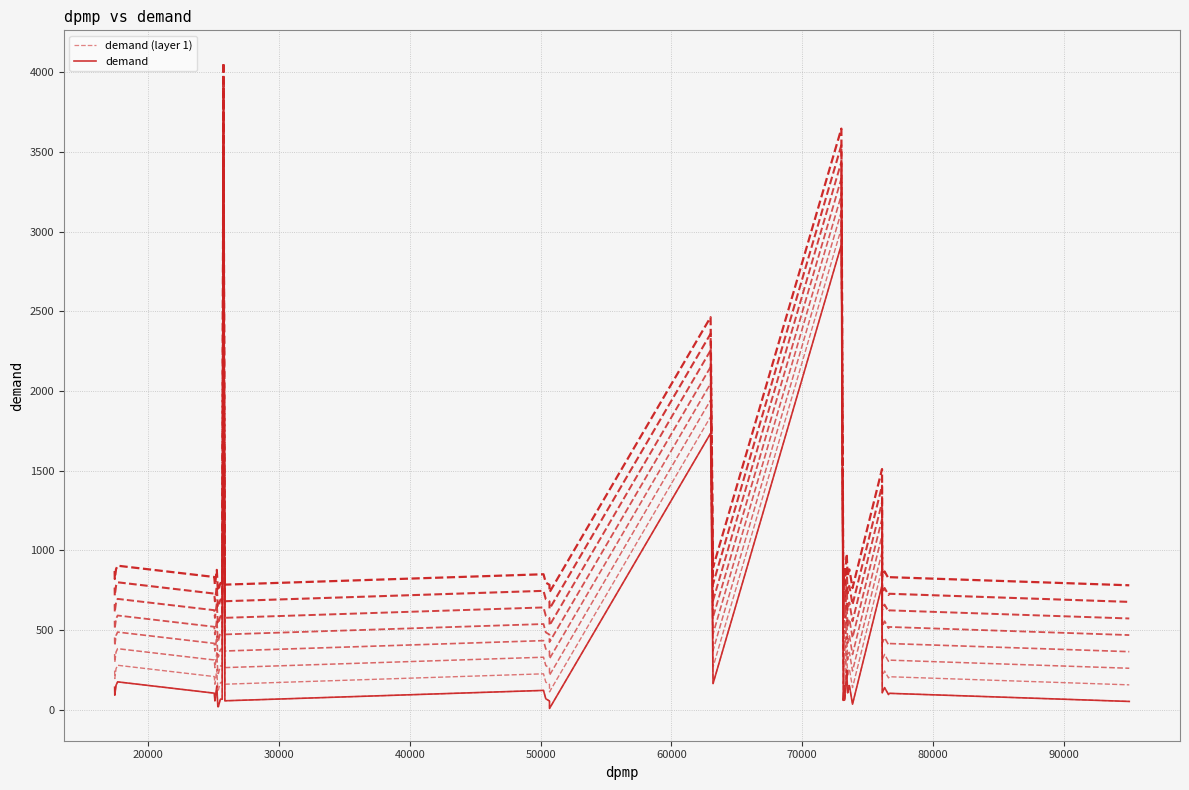

Is this an area chart (filled region under the line)?

No